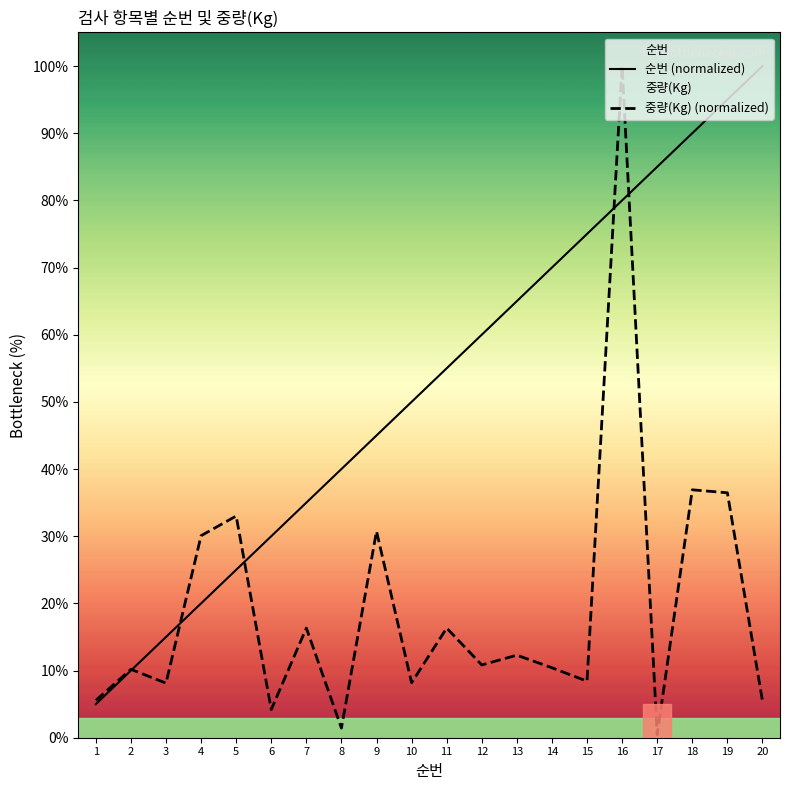

Reading right to left, what are all the values shown in this chart?

순번 (normalized): 20=100.0	19=95.0	18=90.0	17=85.0	16=80.0	15=75.0	14=70.0	13=65.0	12=60.0	11=55.0	10=50.0	9=45.0	8=40.0	7=35.0	6=30.0	5=25.0	4=20.0	3=15.0	2=10.0	1=5.0
중량(Kg) (normalized): 20=5.5	19=36.5	18=36.9	17=0.4	16=100.0	15=8.4	14=10.4	13=12.3	12=10.8	11=16.3	10=8.2	9=30.7	8=1.4	7=16.3	6=4.2	5=33.0	4=30.1	3=8.1	2=10.2	1=5.6